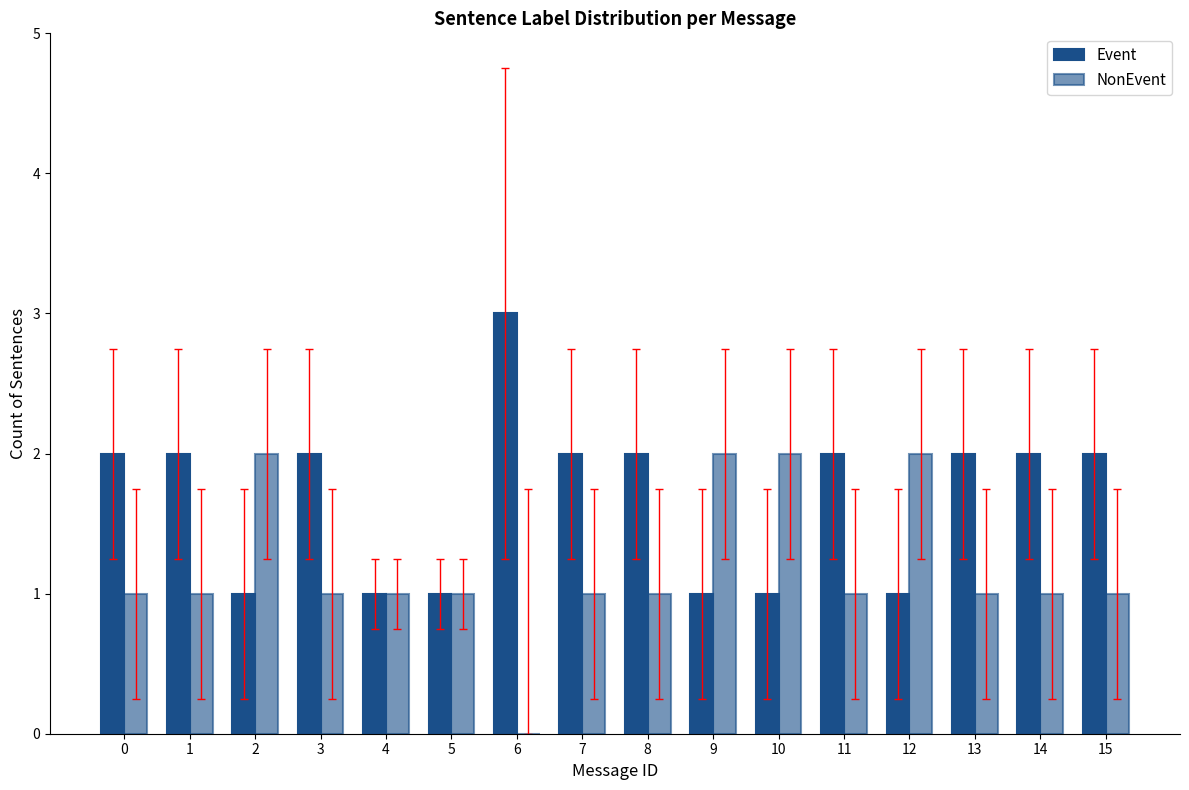

Are the bars horizontal?

No